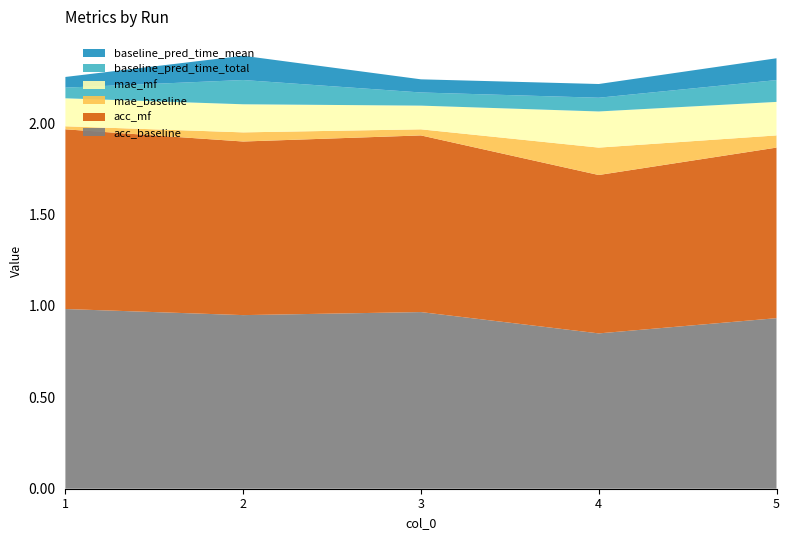

Reading left to right, list all the values displayed in this chart.

acc_baseline: 1.0	0.9	1.0	0.8	0.9
acc_mf: 1.0	0.9	1.0	0.9	0.9
mae_baseline: 0.0	0.1	0.0	0.1	0.1
mae_mf: 0.2	0.2	0.1	0.2	0.2
baseline_pred_time_total: 0.1	0.1	0.1	0.1	0.1
baseline_pred_time_mean: 0.1	0.1	0.1	0.1	0.1